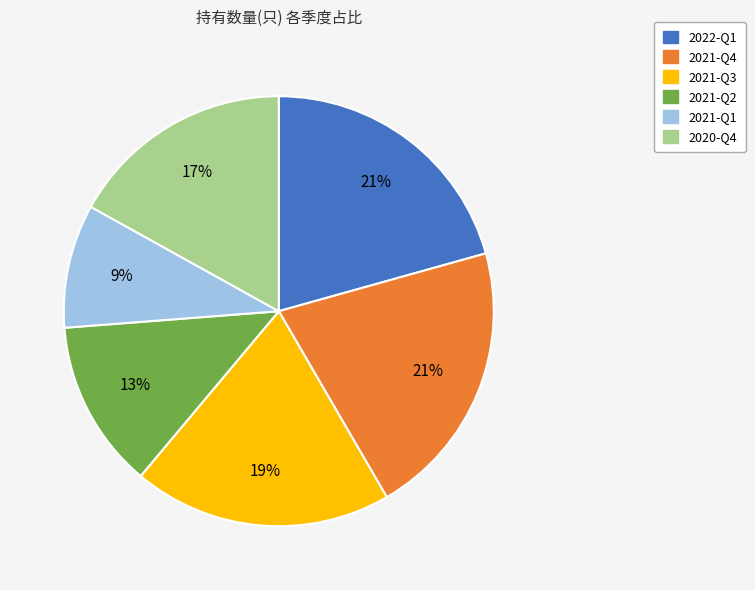

To the nearest percent, what is the combined percentage of 2021-Q1 and 2021-Q4?

30%